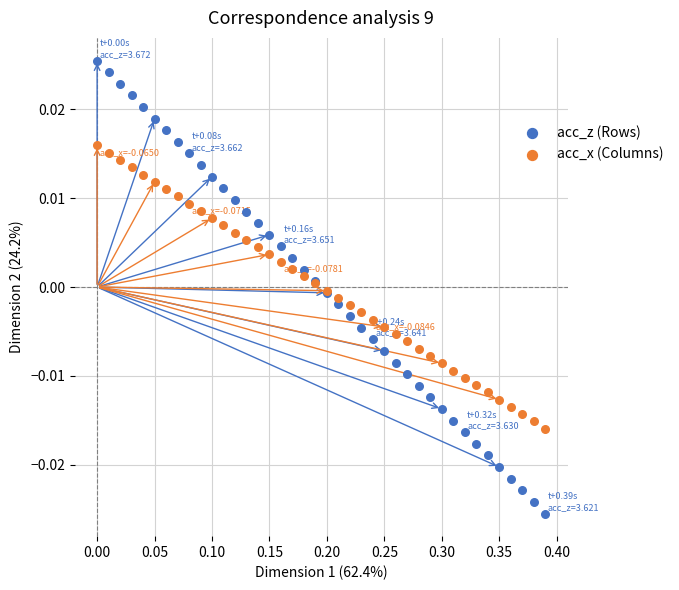

Which series has the widest spread of Y values?

acc_z (Rows)